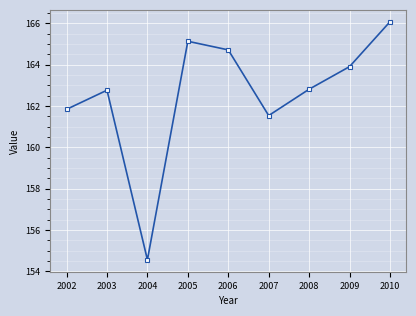

The value at 2003 is 162.8. True or false?

True